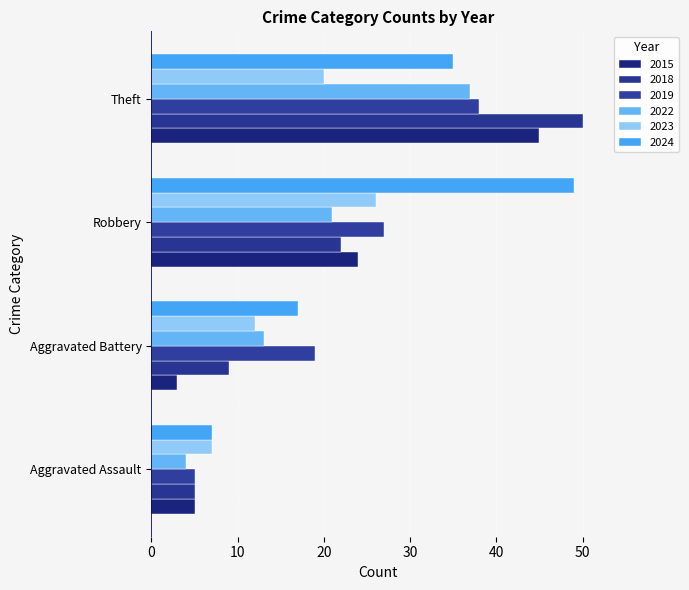

At which label does 2018 first exceed 22?

Theft